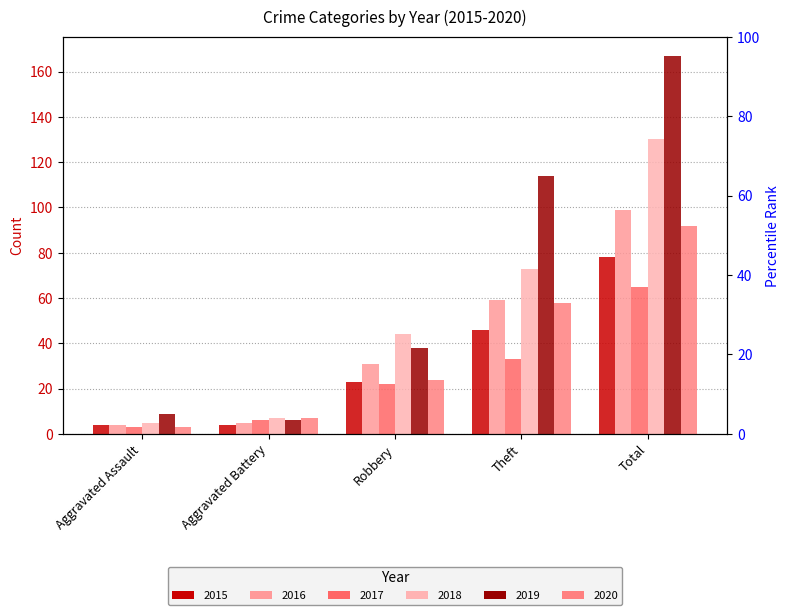

The 2016 series shows 78 at Theft. True or false?

False